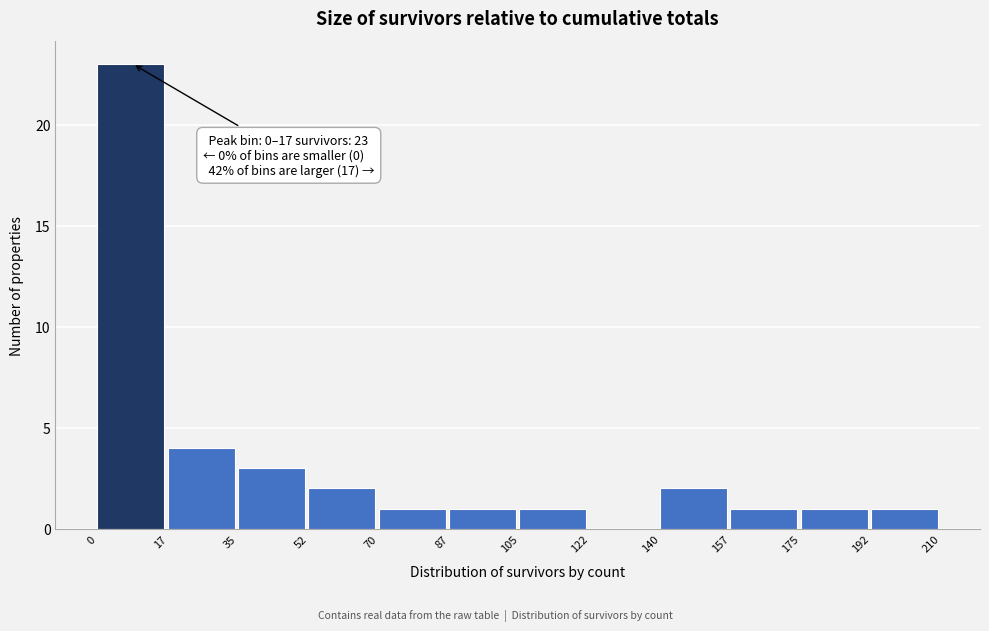

Over which range of the x-axis is the bar tallest?

0 to 17